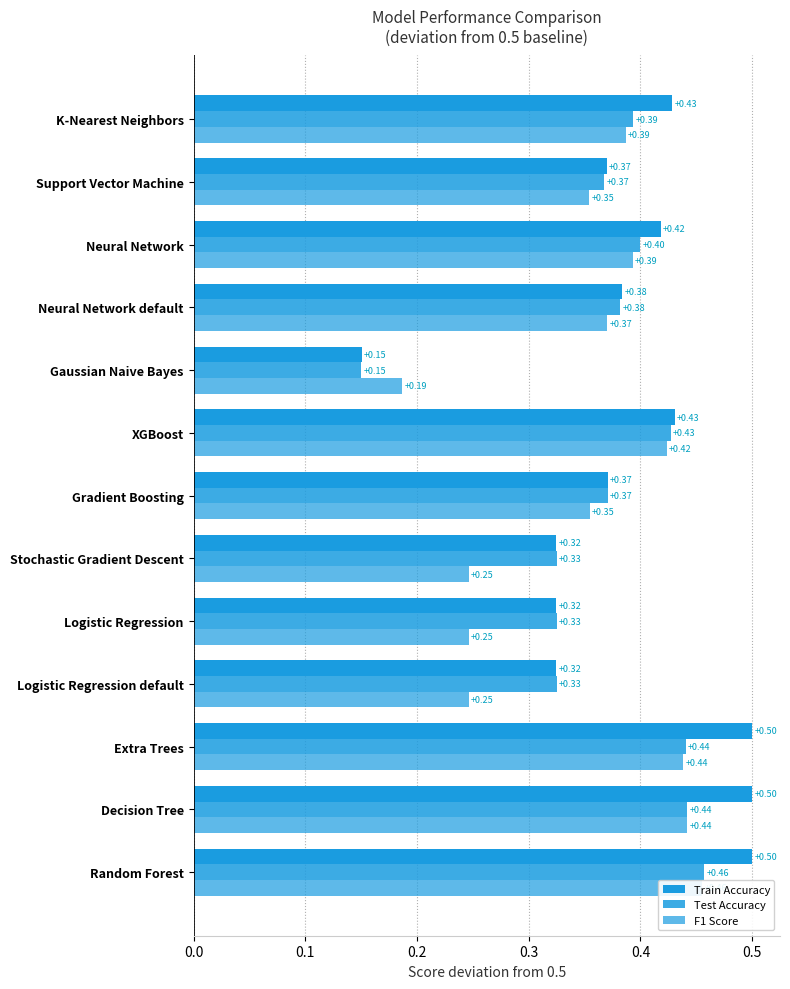

Is it true that F1 Score equals 0.5 at K-Nearest Neighbors?

False